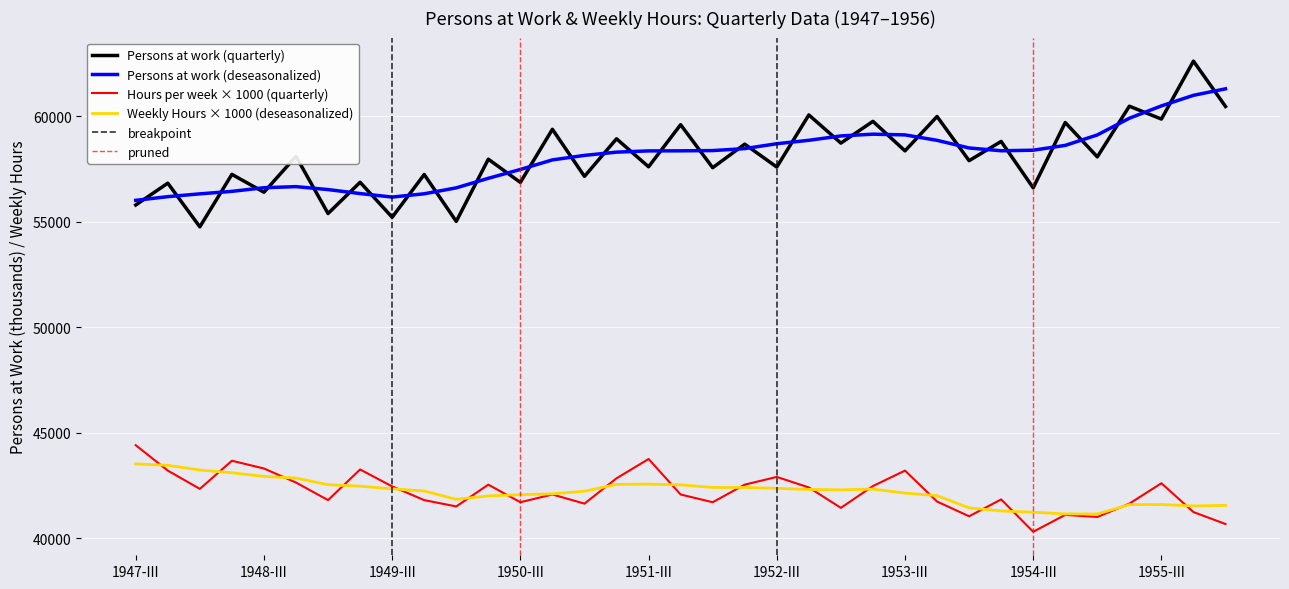

Is it true that Hours per week (quarterly) equals 42600.0 at 1955-III?

True